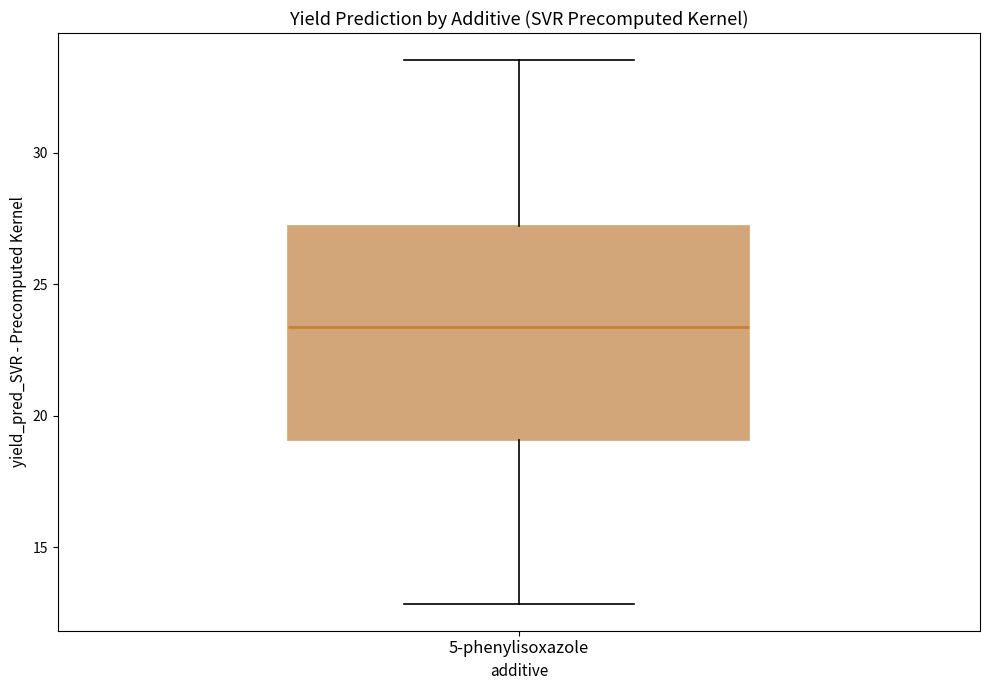

Where does the upper whisker of the box for 5-phenylisoxazole end on the y-axis? The values are not printed on the chart, so give them approximately, as read against the axis.

33.5